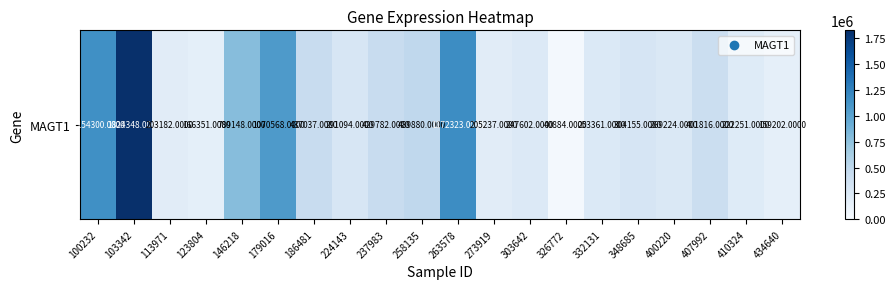

What is the greatest value displayed?

1824348